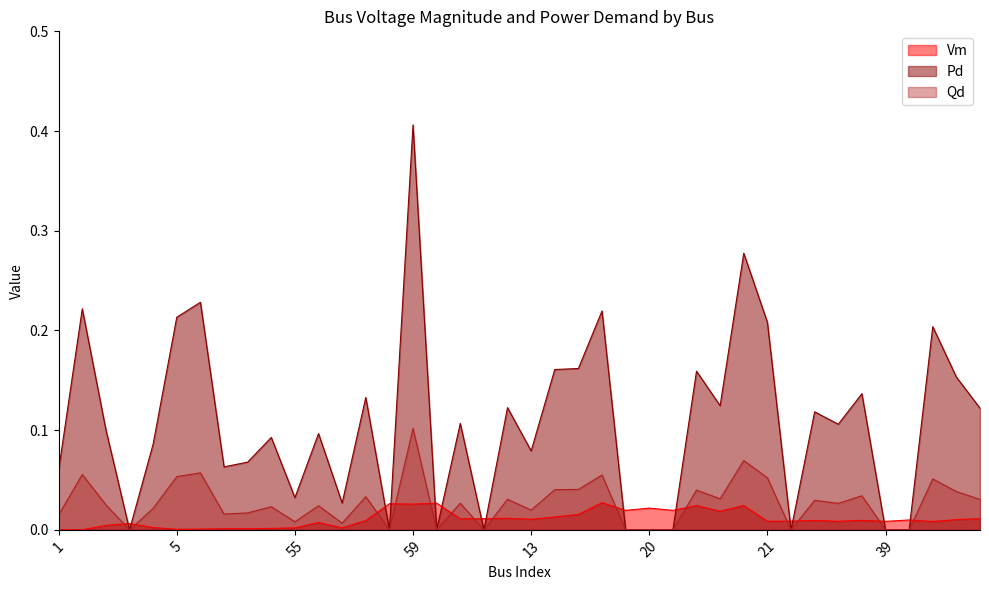

What is the label of the 33rd point from the right?

7